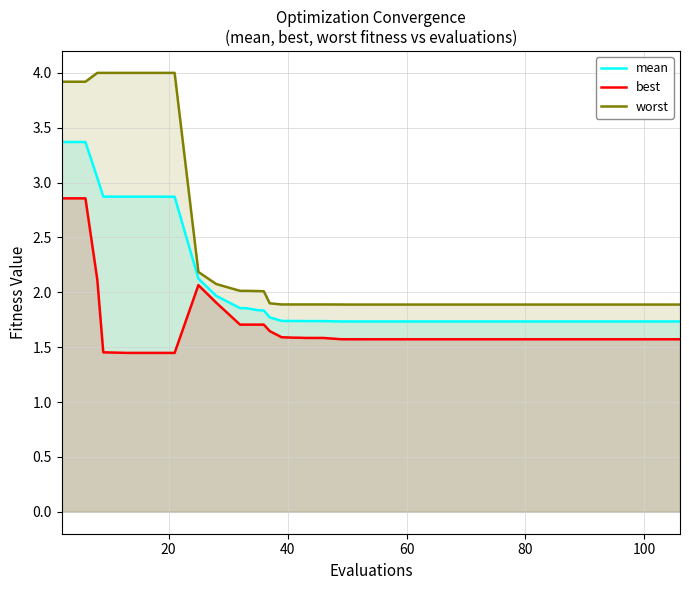

True or false: mean has more than 0 points higher than both neighbors.

False